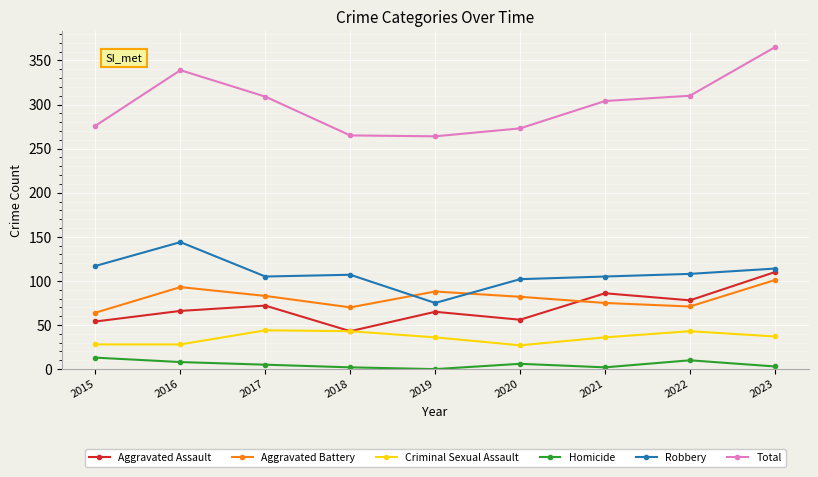

At which category is the sum across all series the highest?

2023